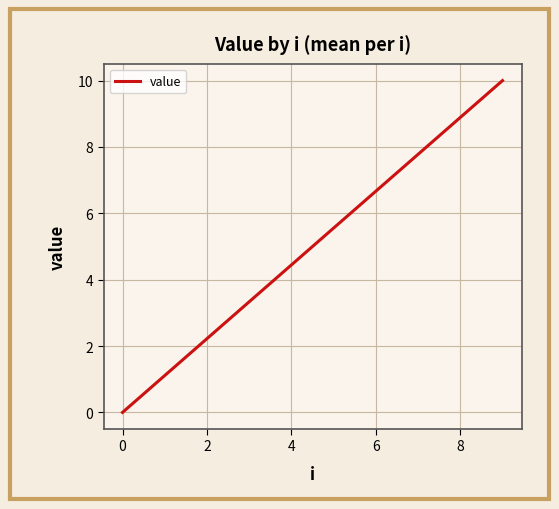

What is the difference between the maximum and minimum values?

10.0